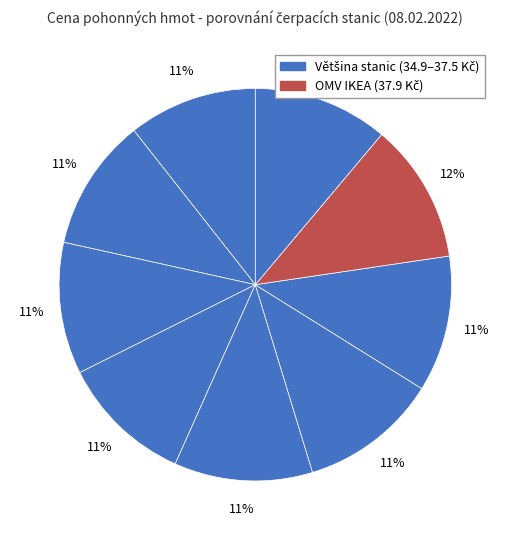

How many segments does this pie chart have?

9